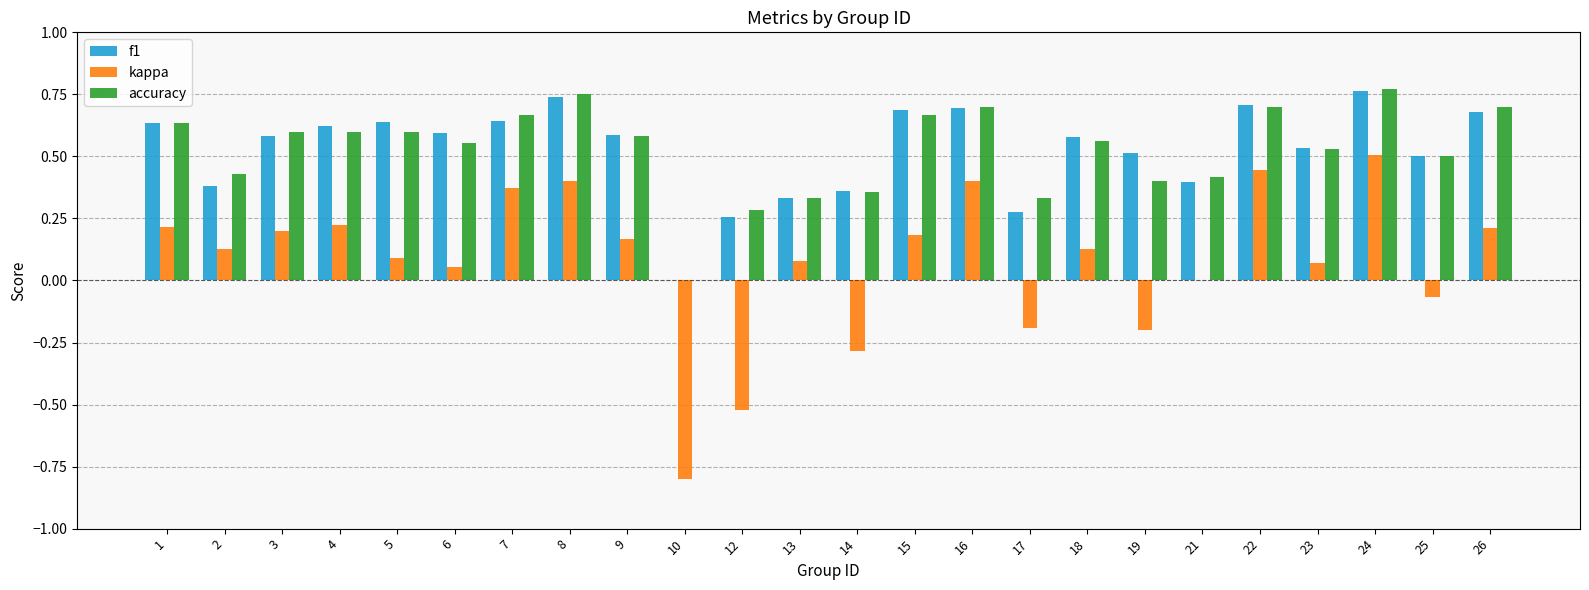

What is the sum of all kappa values?

1.8